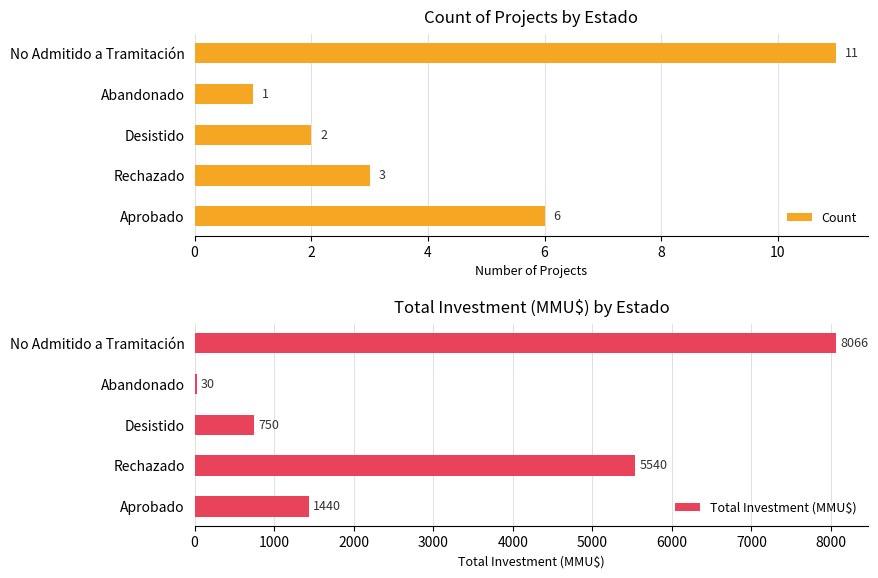

At which label does Total Investment (MMU$) reach its peak?

No Admitido a Tramitación